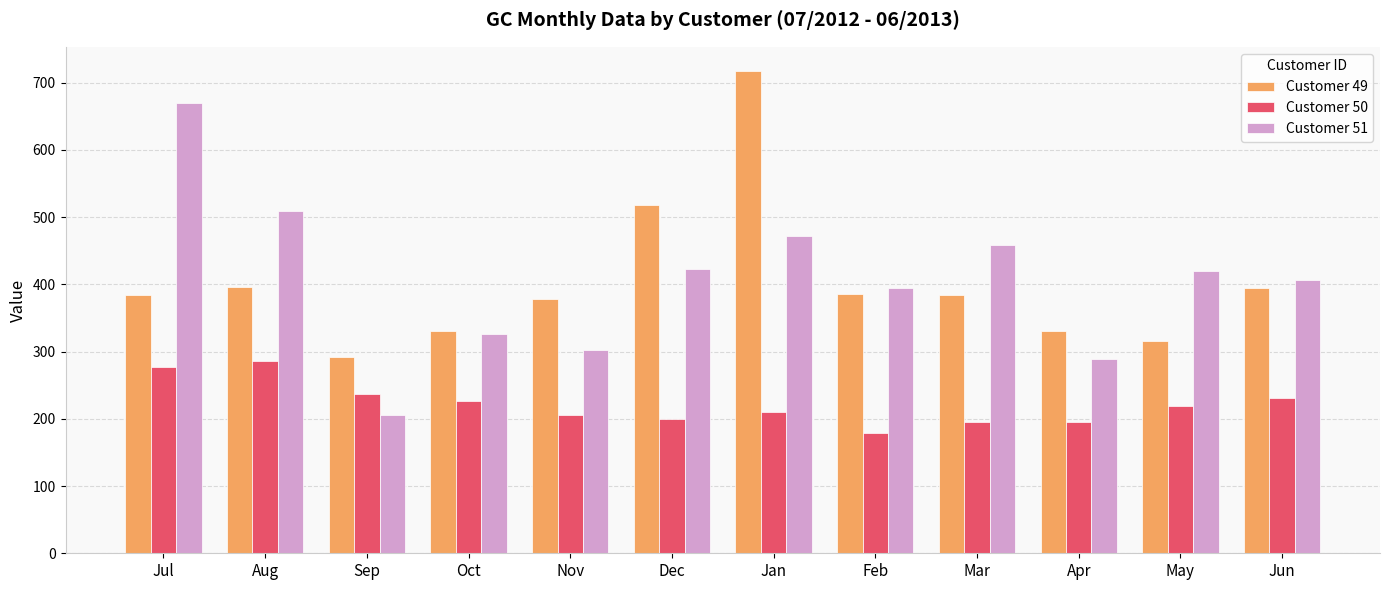

Which series has the largest range (max minus min)?

Customer 51